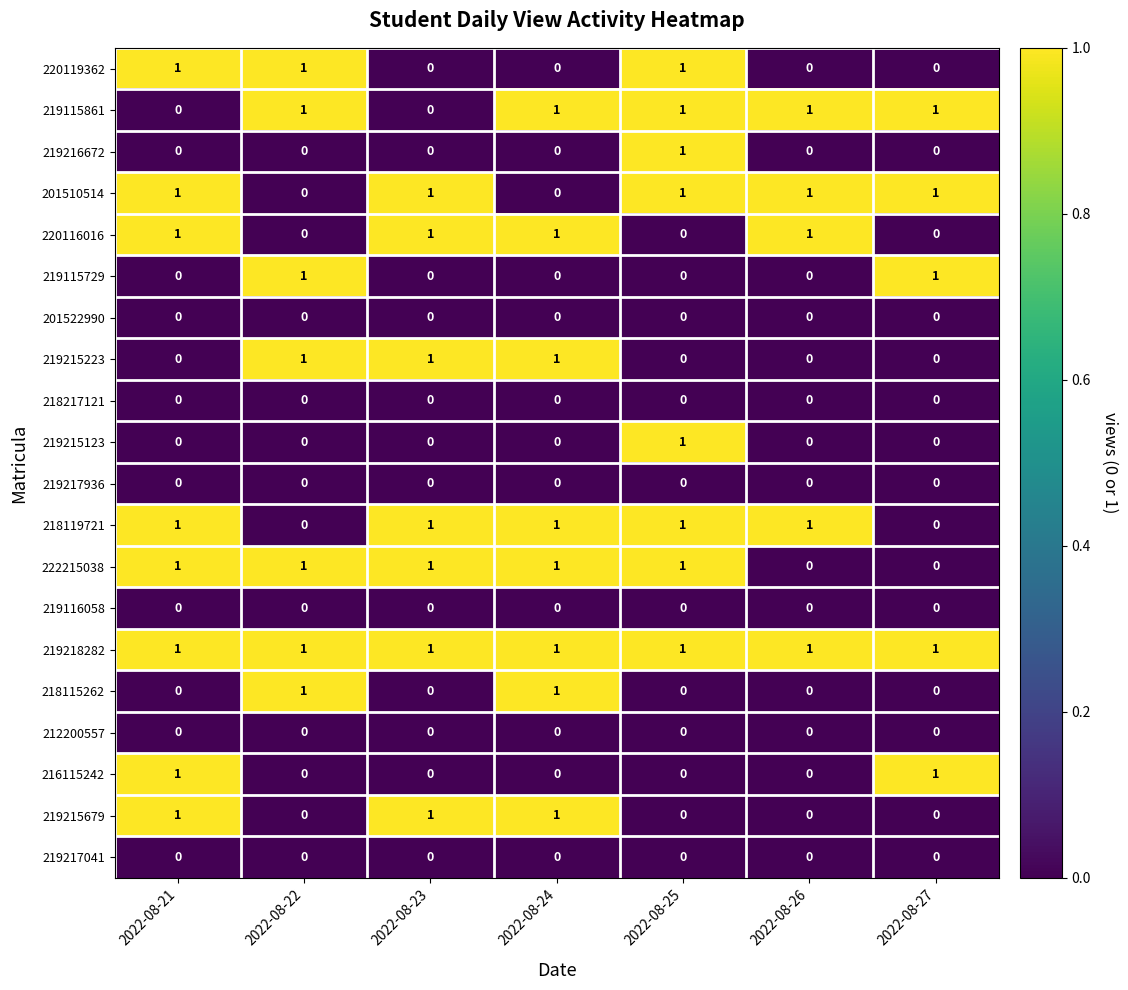

Is the value of 219218282 at 2022-08-23 greater than the value of 219116058 at 2022-08-25?

Yes